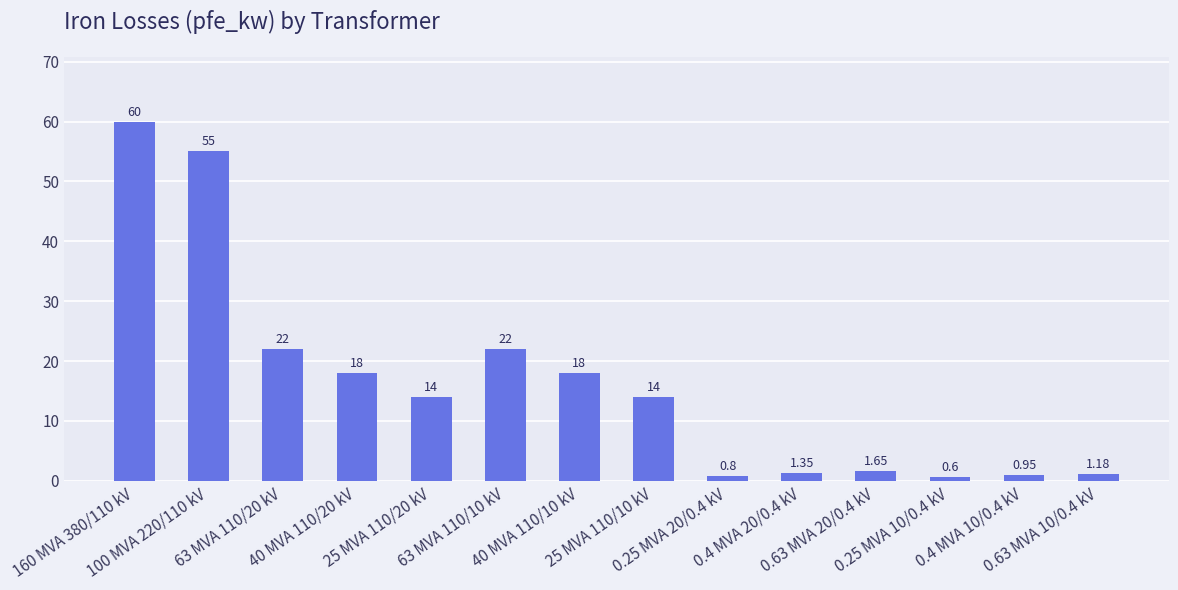

What is the average value?

16.4